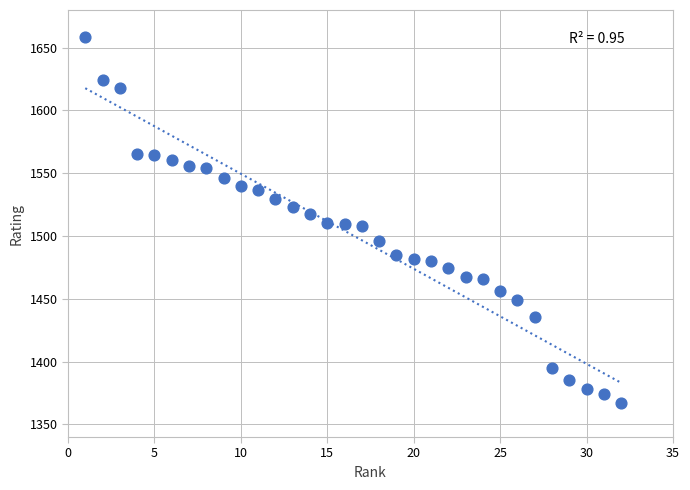

What is the range of Y values (max minus min)?

291.7